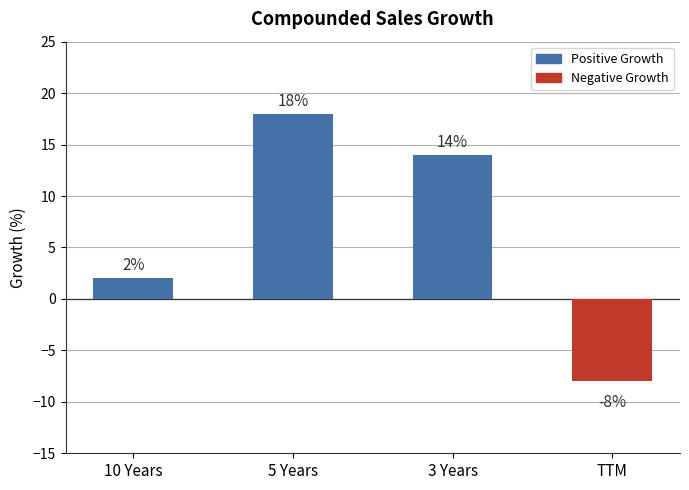

Reading right to left, what are all the values shown in this chart?

TTM=-8	3 Years=14	5 Years=18	10 Years=2